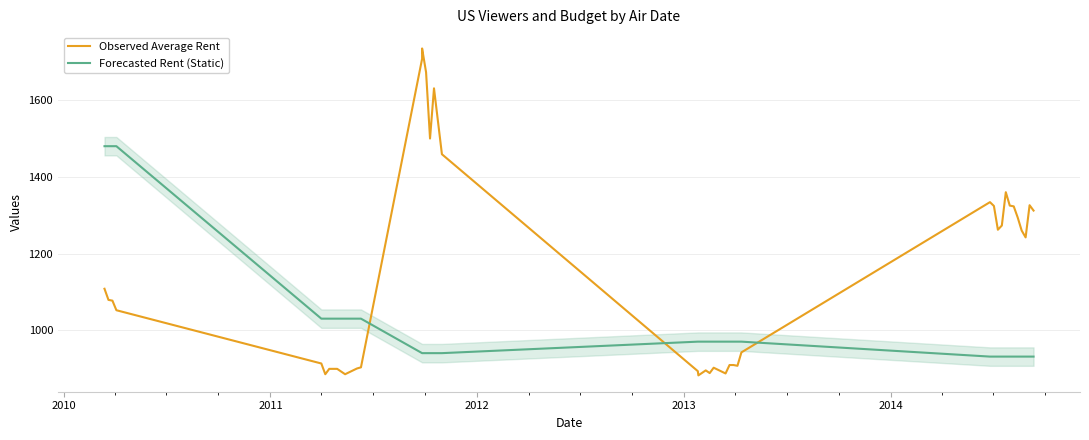

True or false: Forecasted Rent (Static) and Observed Average Rent intersect in this chart.

True